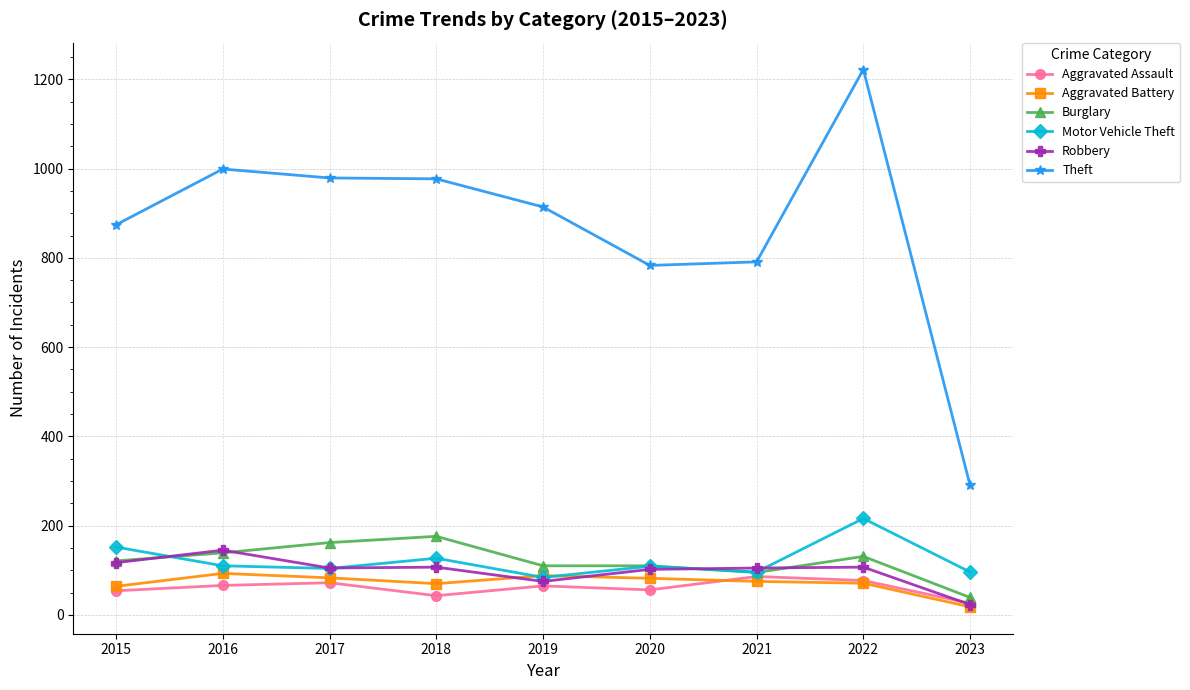

What are all the series names shown in the legend?

Aggravated Assault, Aggravated Battery, Burglary, Motor Vehicle Theft, Robbery, Theft